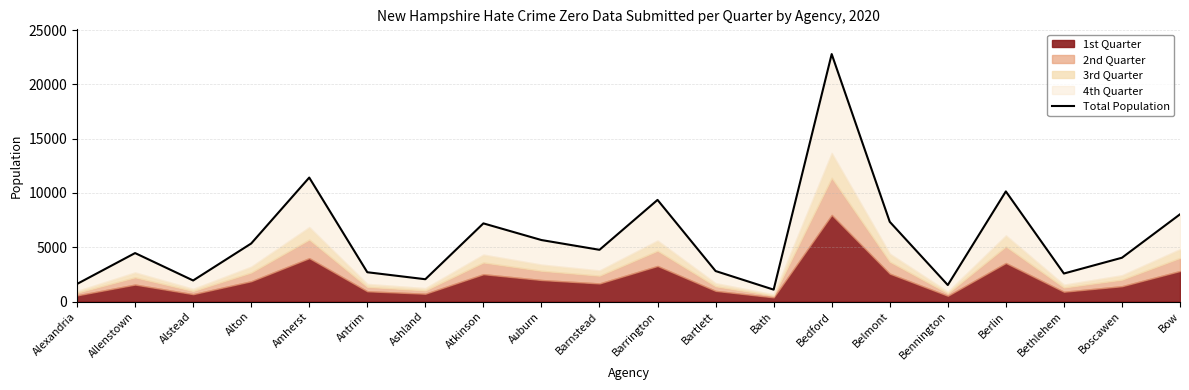

What is the difference between the maximum and minimum values?

21693